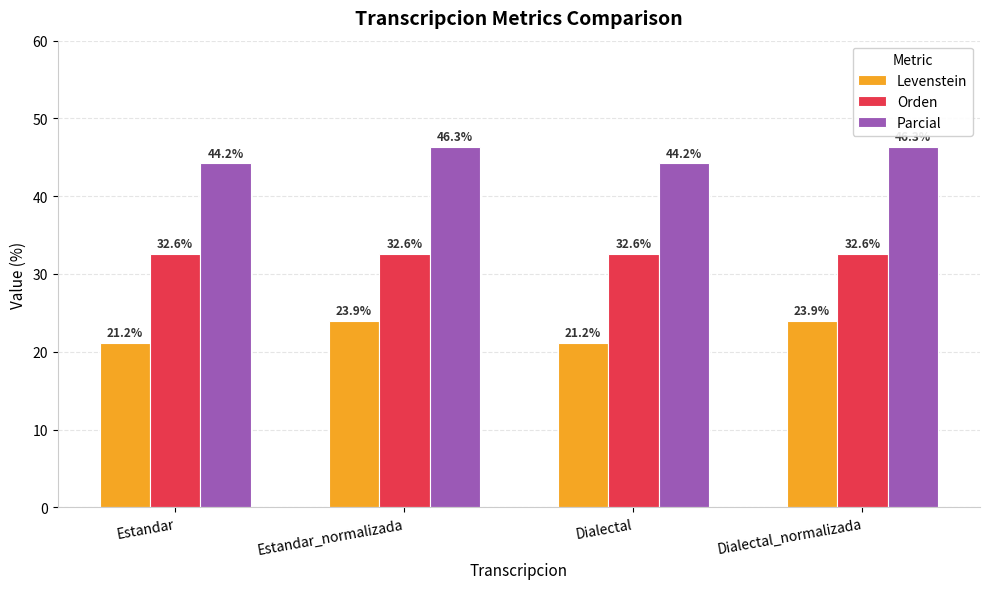

What is the approximate value of Parcial at Estandar_normalizada?

46.3